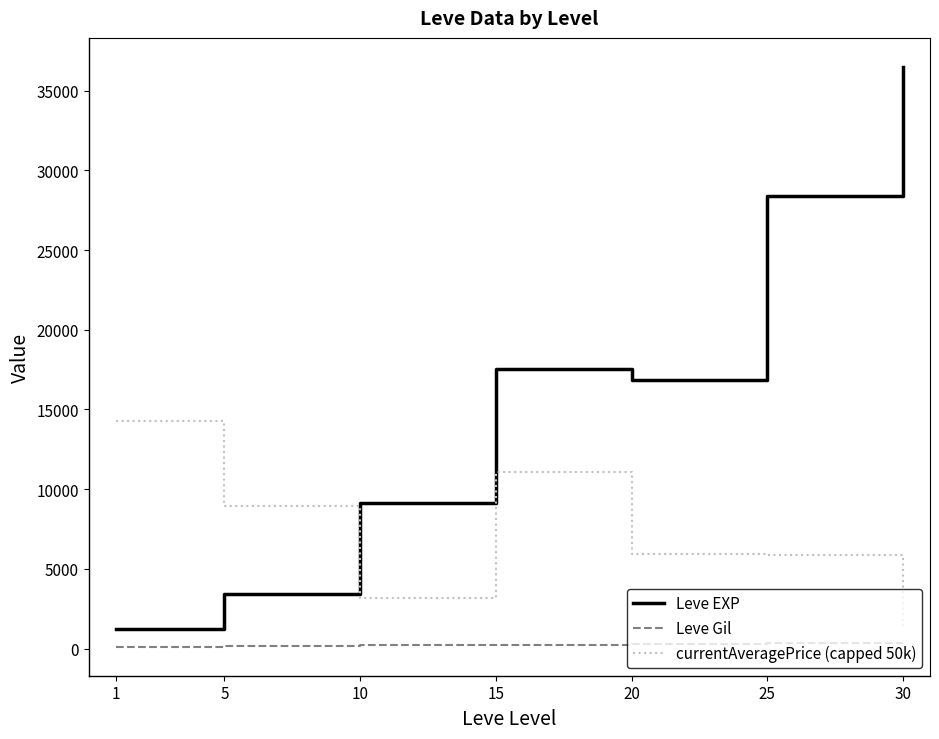

What is the total value across all series at 20?

23079.3